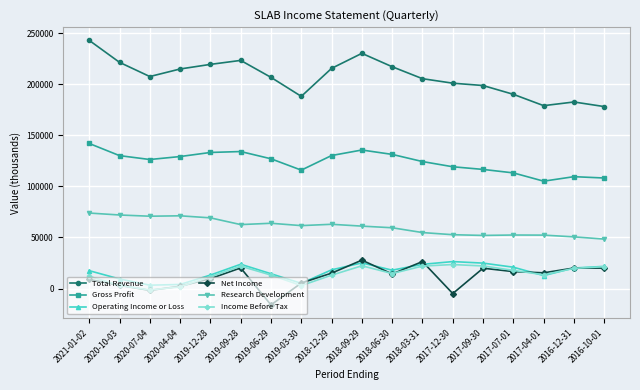

Where is the first local minimum for Total Revenue?

2020-07-04